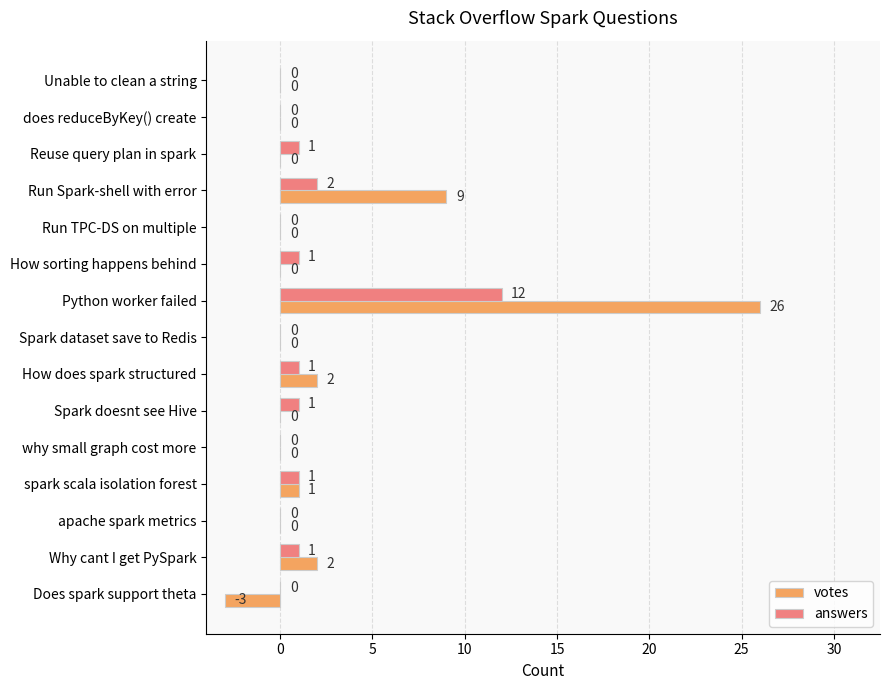

What is the sum of all answers values?

20